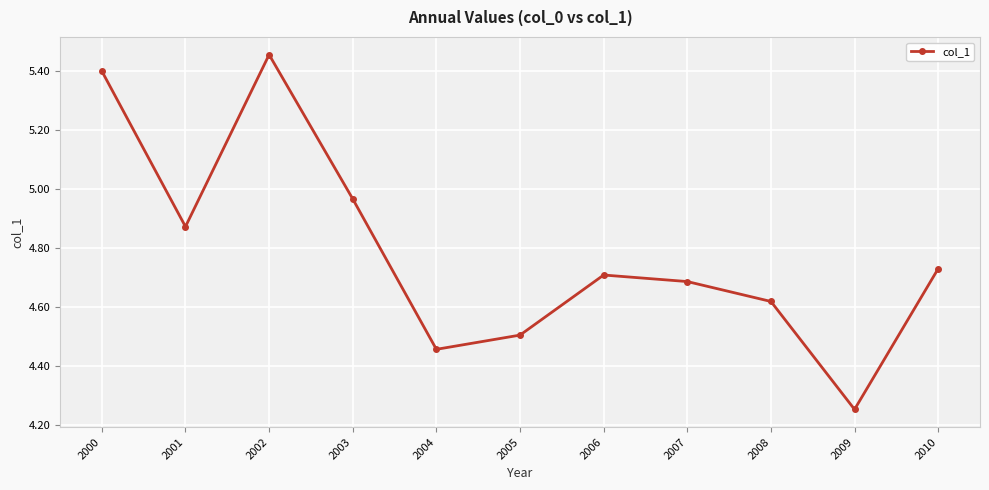

Between 2009 and 2007, which is larger?

2007